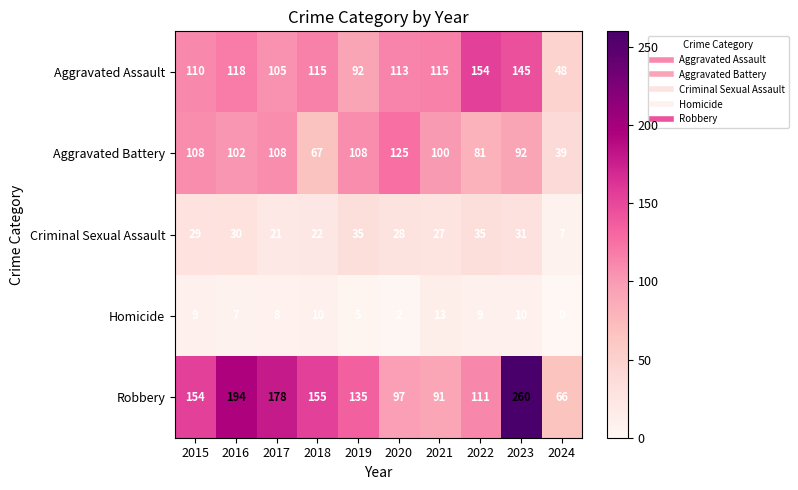

The value of Aggravated Assault at 2019 is 153. True or false?

False